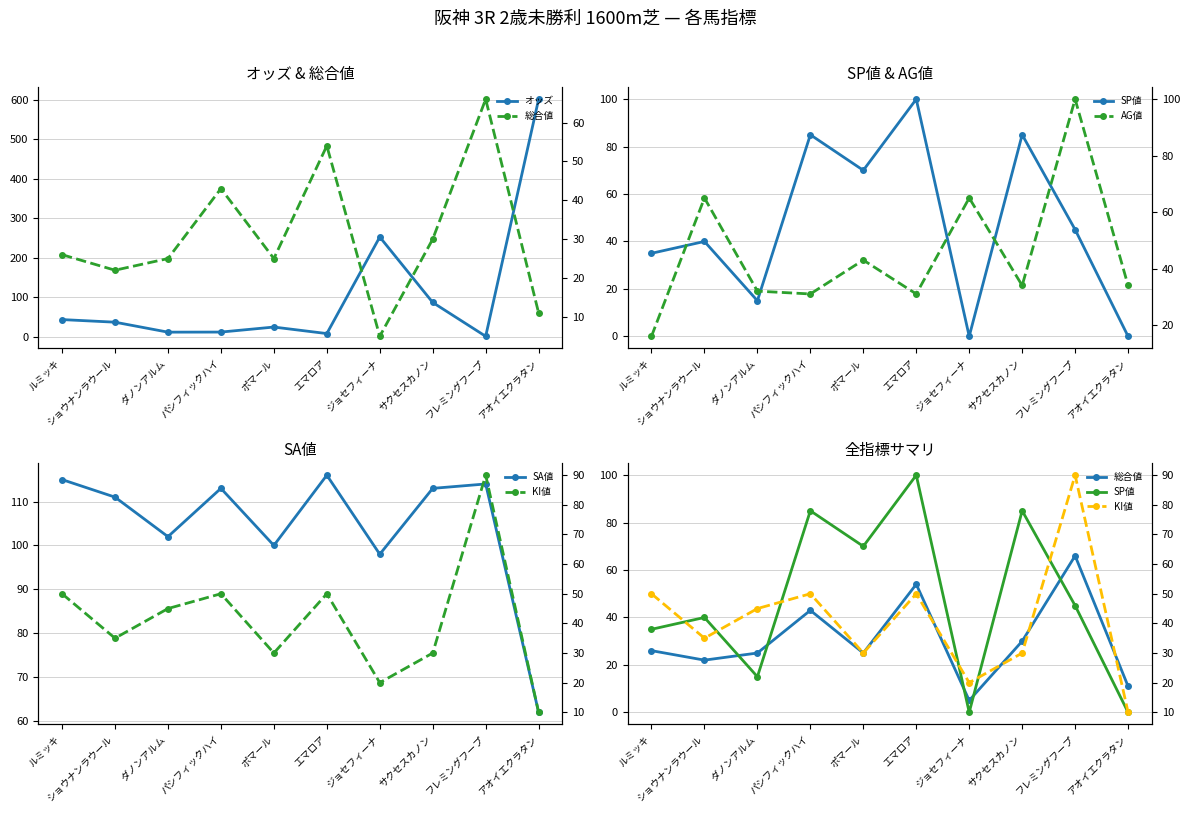

Is the value of KI値 at パシフィックハイ greater than the value of オッズ at フレミングフープ?

Yes